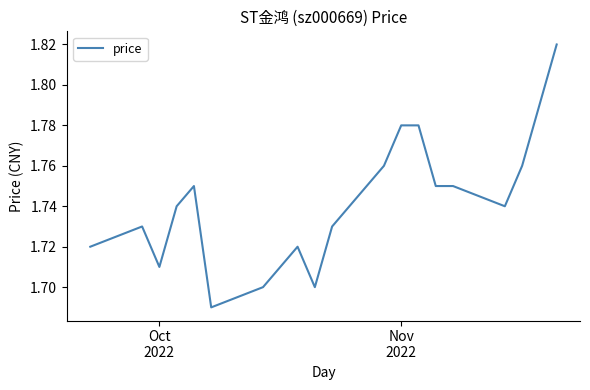

Is this an area chart (filled region under the line)?

No